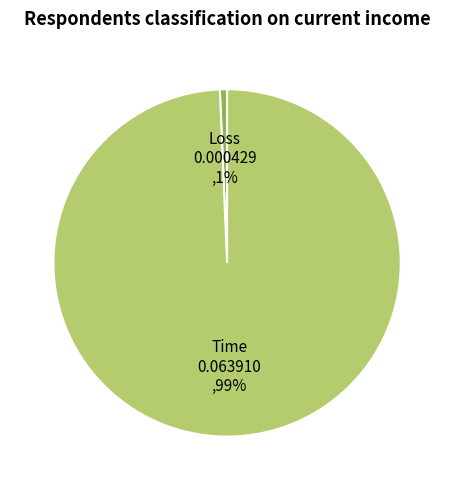

Is the sum of Time and Loss greater than half?

Yes